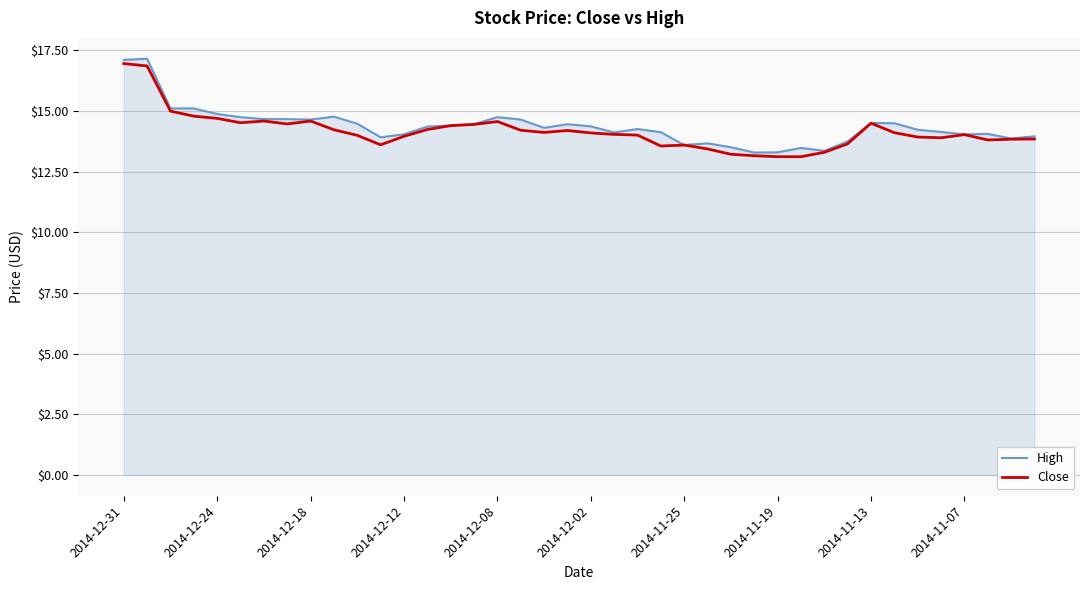

What is the minimum value for High?

13.3